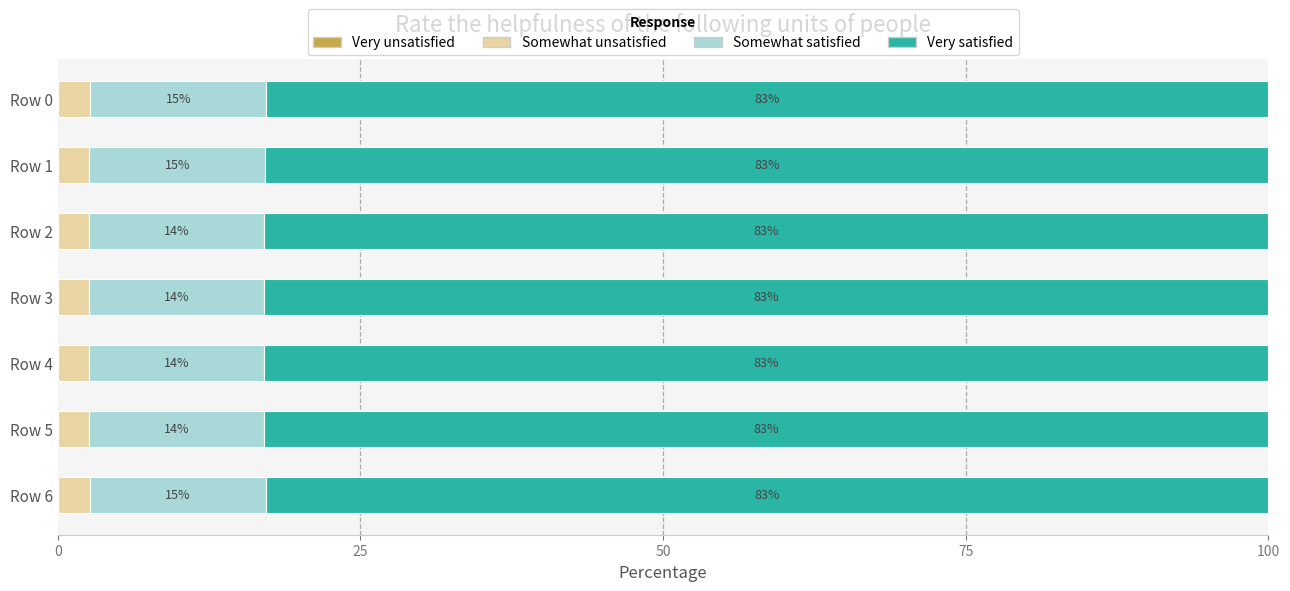

Count the Somewhat unsatisfied values in the range 2 to 3.

7